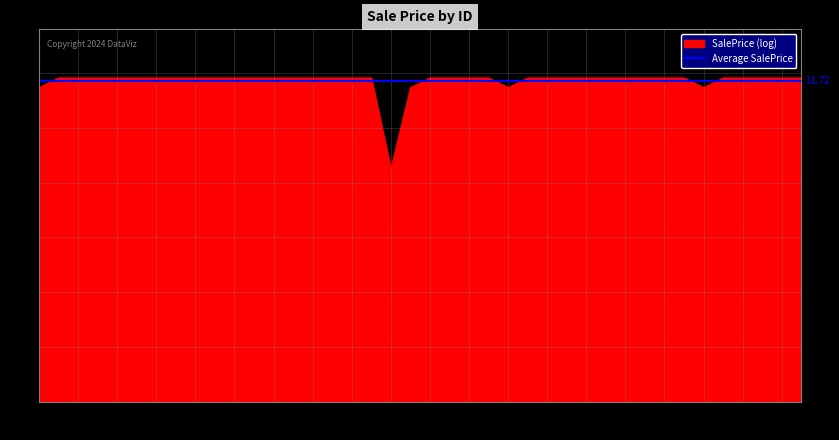

Does the chart display data point markers on the line(s)?

No